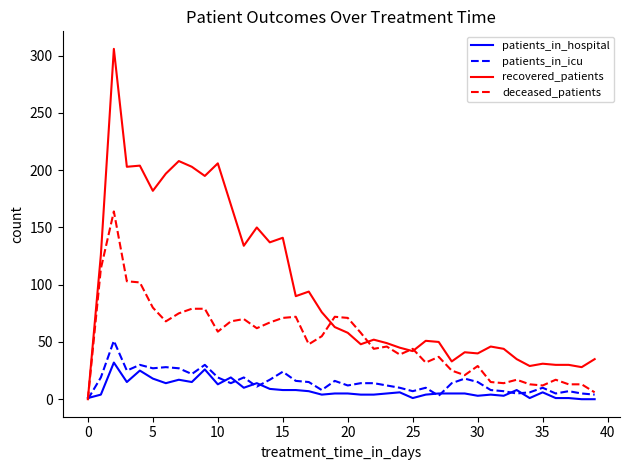

Which series has the widest spread of values?

recovered_patients